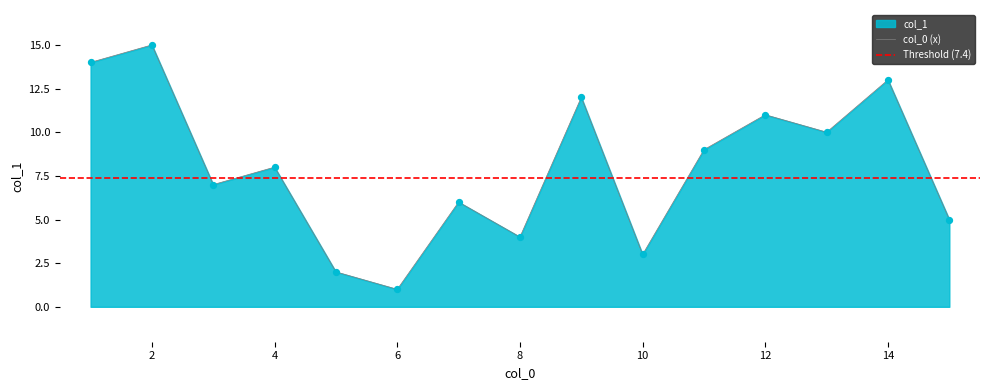

What is the change in value from 9 to 14?

+1